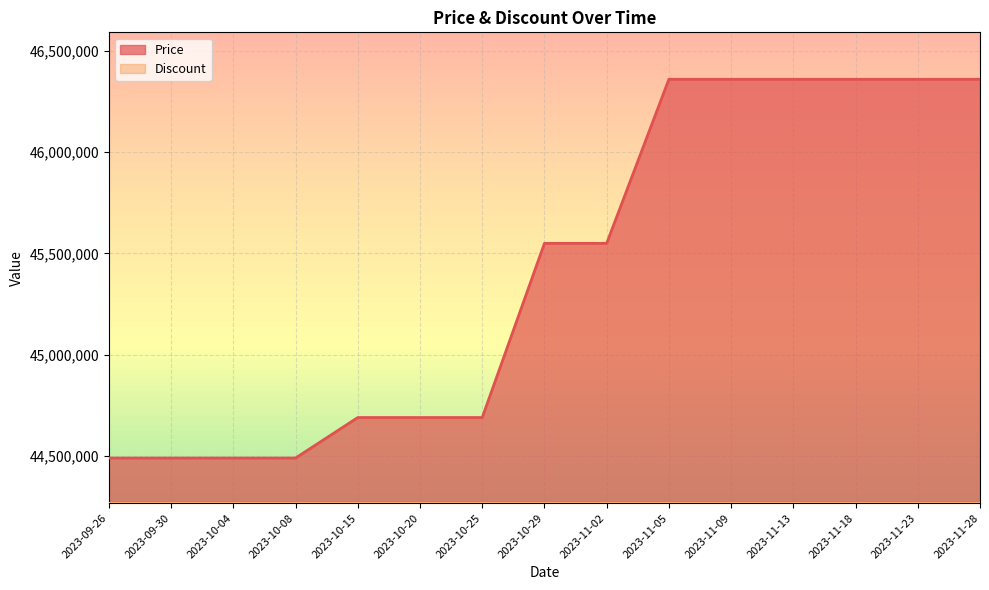

Reading left to right, extract all data points from this chart.

2023-09-26=44490000	2023-09-30=44490000	2023-10-04=44490000	2023-10-08=44490000	2023-10-15=44690000	2023-10-20=44690000	2023-10-25=44690000	2023-10-29=45550000	2023-11-02=45550000	2023-11-05=46360000	2023-11-09=46360000	2023-11-13=46360000	2023-11-18=46360000	2023-11-23=46360000	2023-11-28=46360000